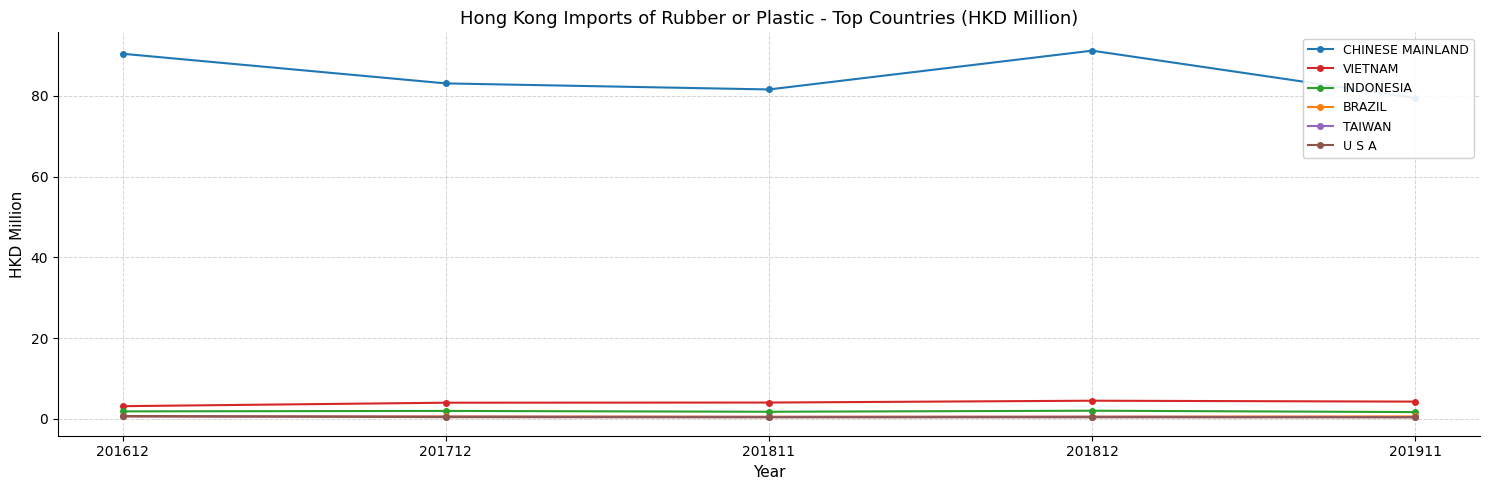

Which series changed the most between 201811 and 201911?

CHINESE MAINLAND